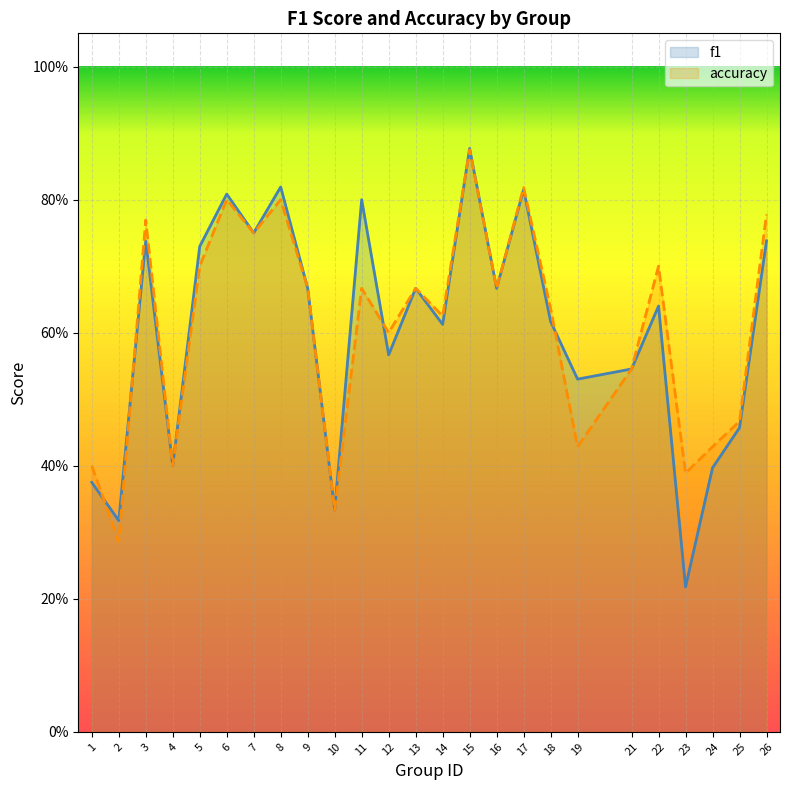

What is the difference between the second highest and minimum values in the f1 series?

0.6